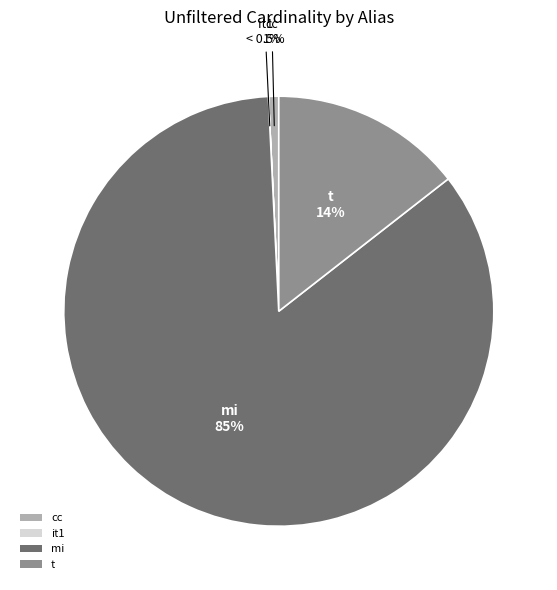

What is the change in value from mi to t?

-12307408